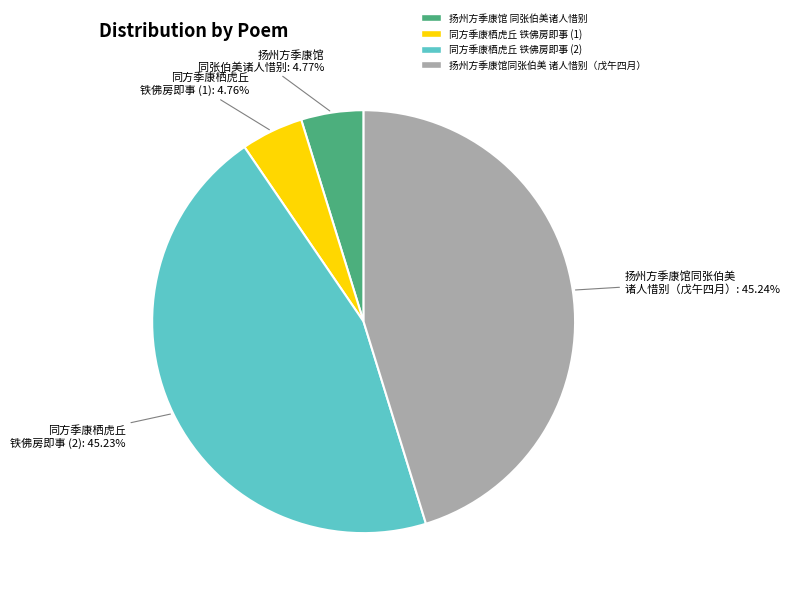

Is there any slice that represents more than half of the pie?

No